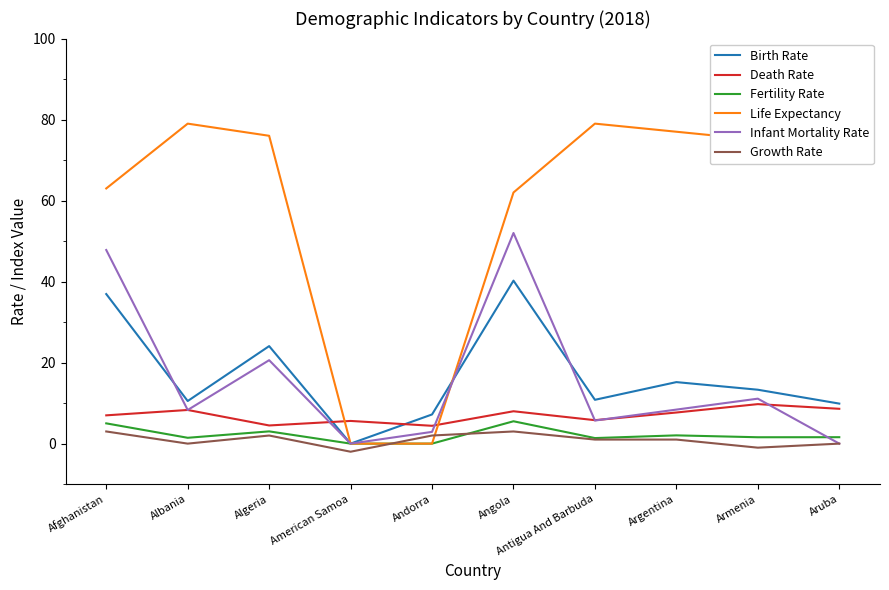

Where is the first local maximum for Fertility Rate?

Algeria